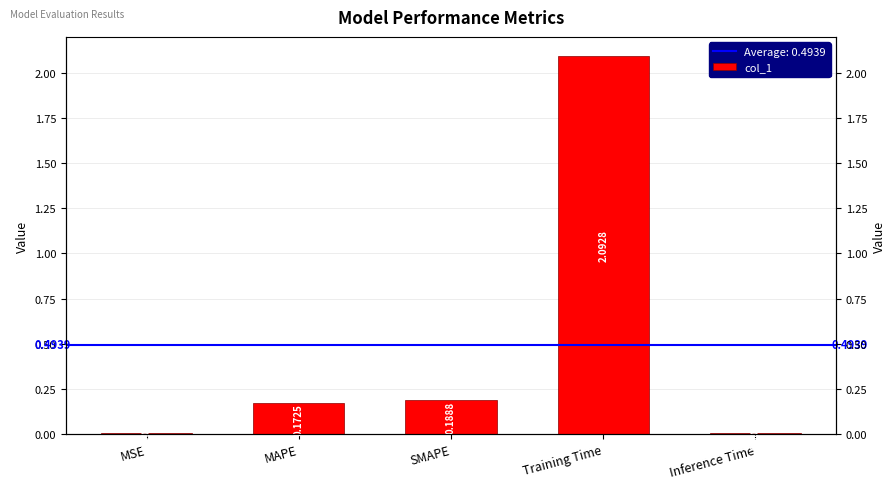

What is the difference between the values at SMAPE and MSE?

0.2